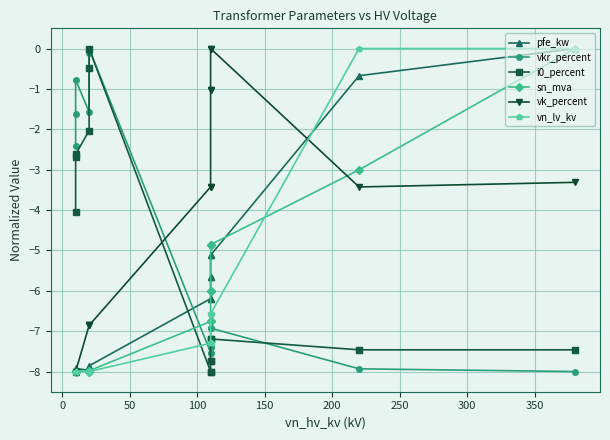

How many times do vkr_percent and vk_percent cross each other?

1